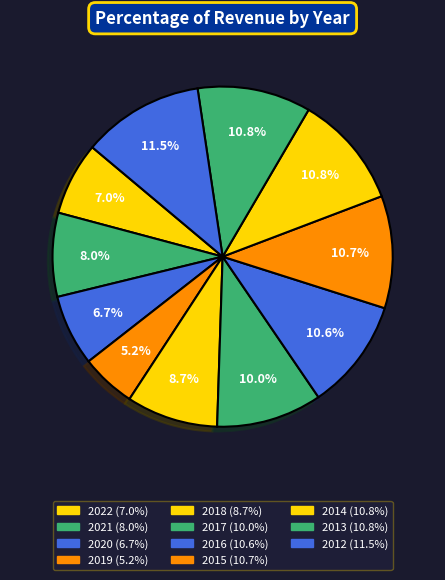

Is it true that 2017 is 10% of the pie?

True